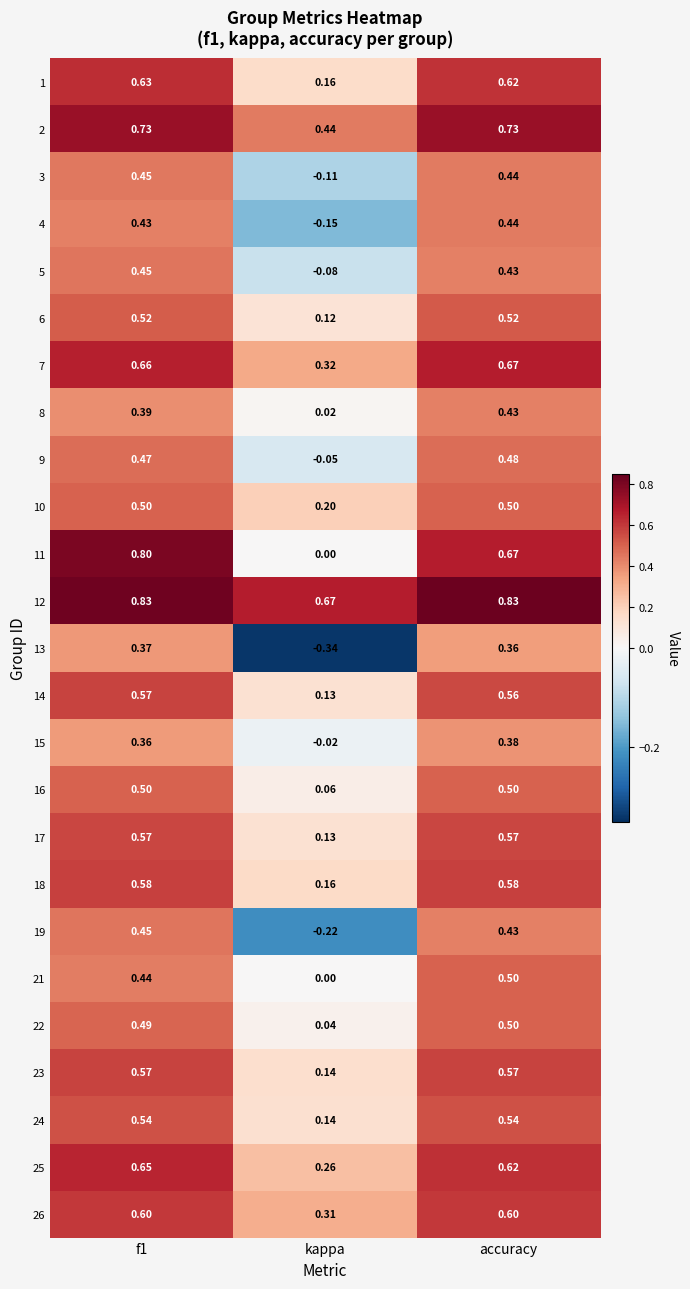

Where is 13 nearest to the value 0?

kappa